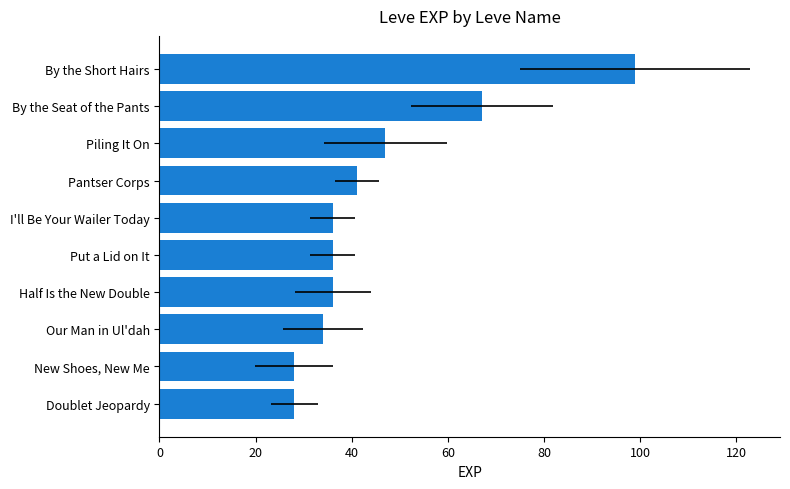

Are the bars grouped side by side (vs. stacked)?

No